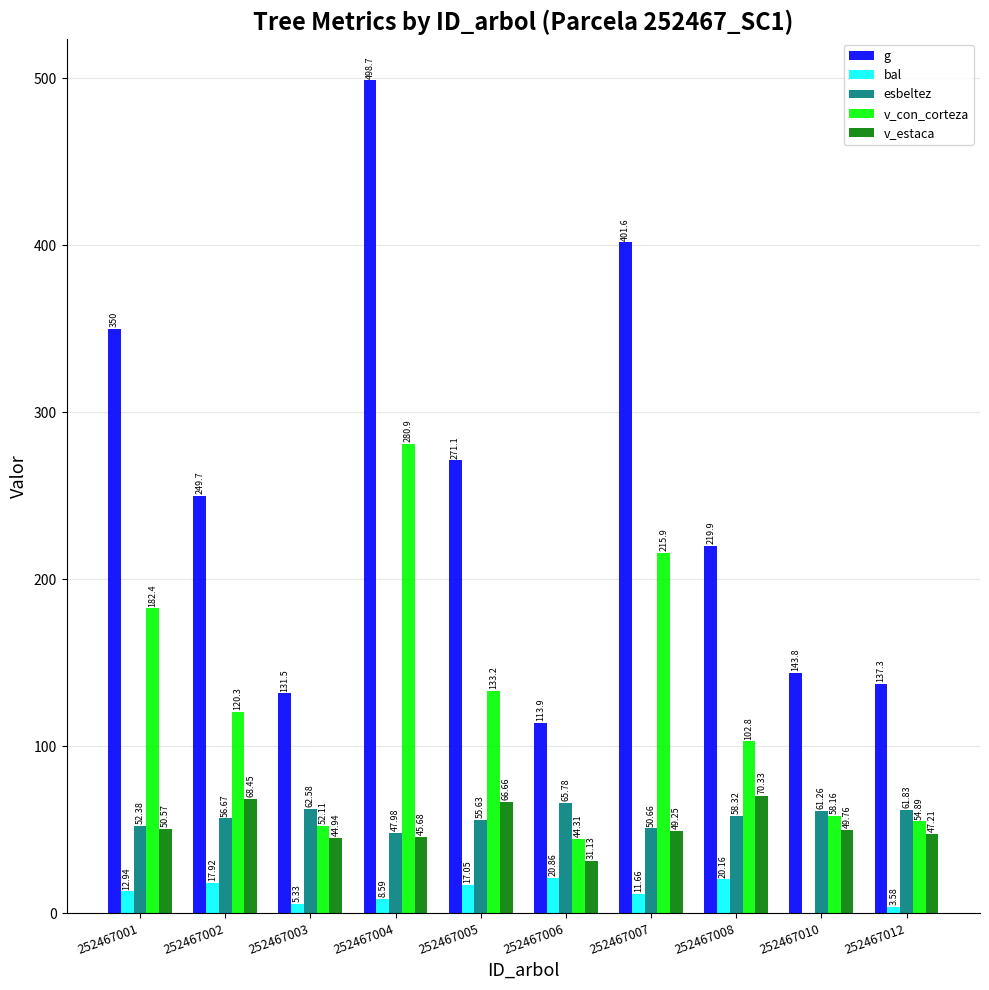

At which category is the sum across all series the highest?

252467004